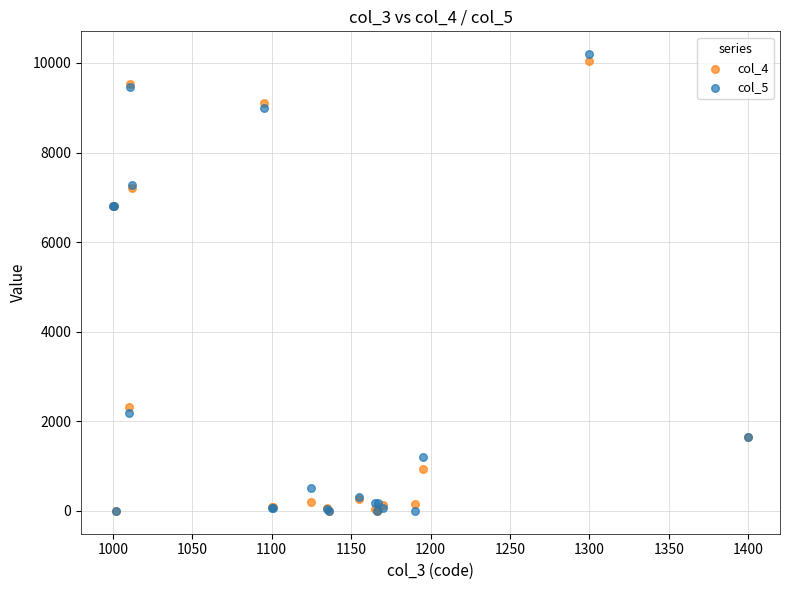

What are all the series names shown in the legend?

col_4, col_5